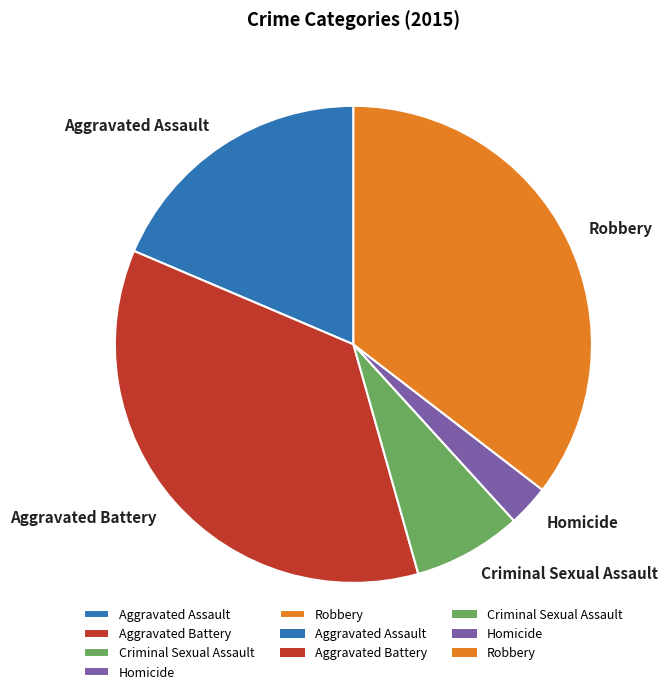

What is the ratio of the value at Robbery to the value at Aggravated Battery?

1.0